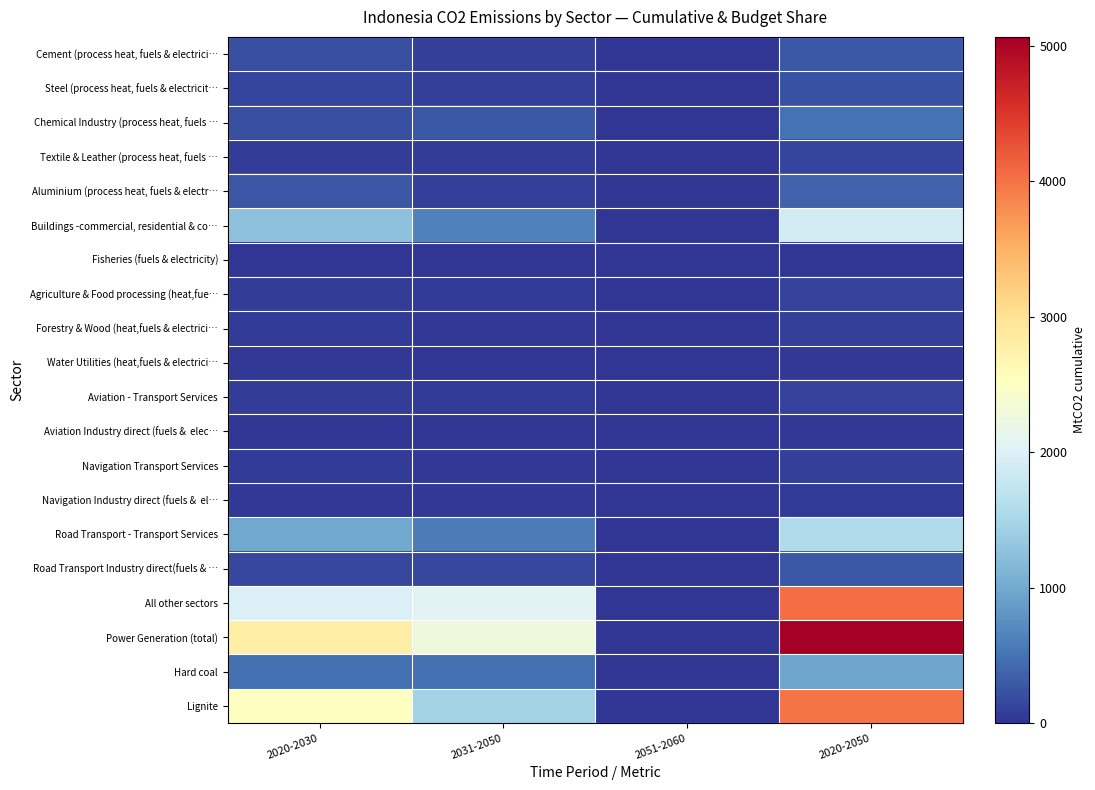

At how many categories does at least one series exceed 4395?

1